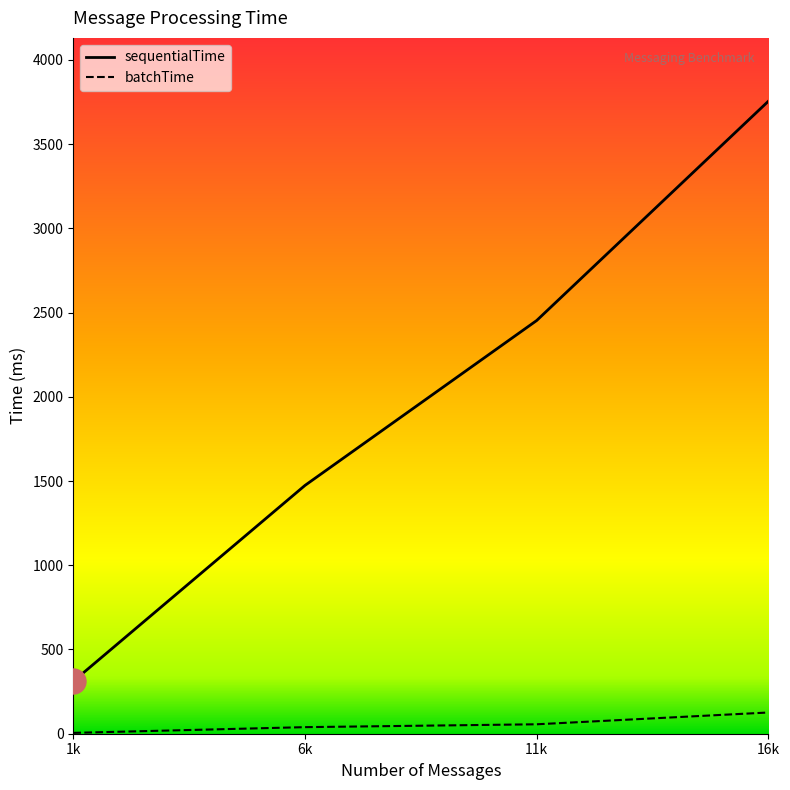

What is the approximate value of sequentialTime at 16000?

3755